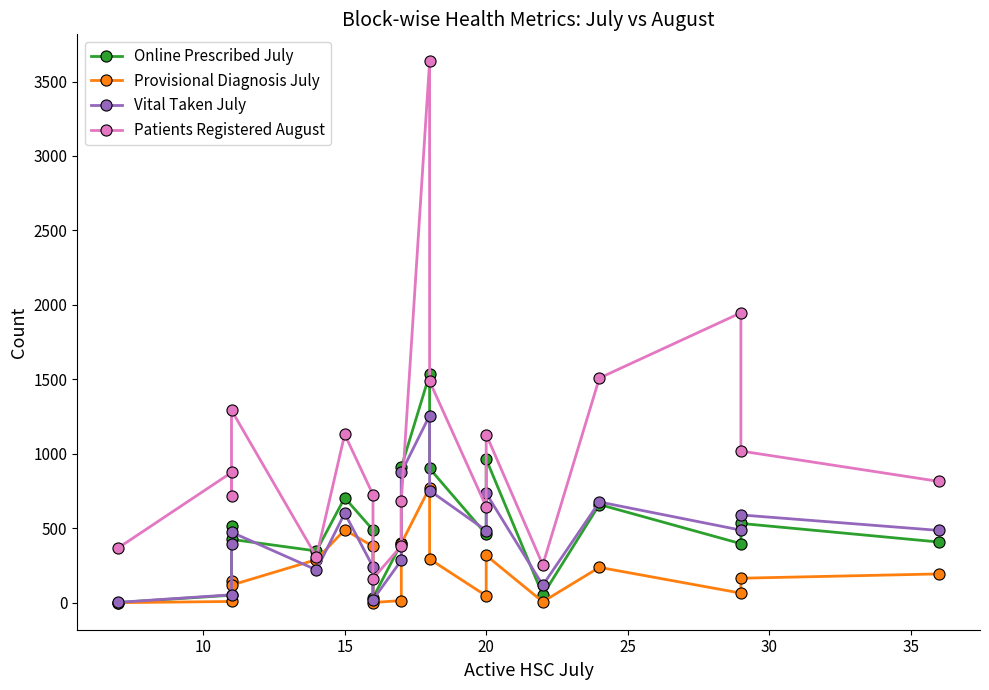

What is the value of the Vital Taken July point at the 9th from the left?

285